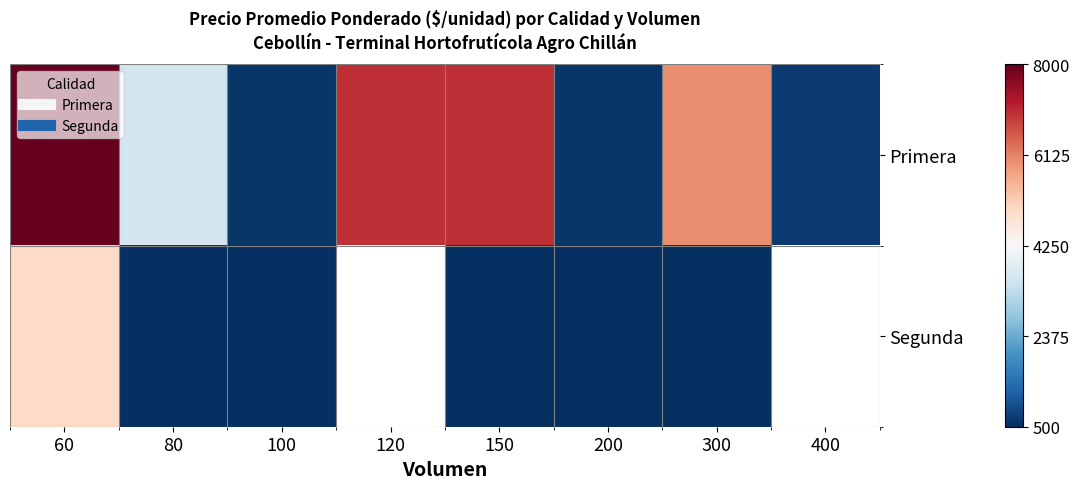

At which category is the sum across all series the highest?

60